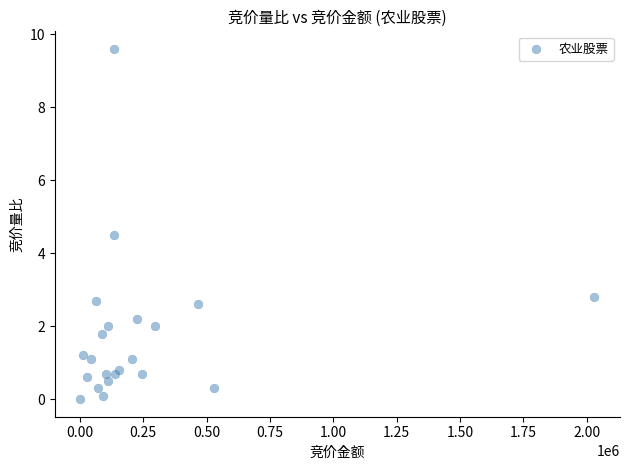

What Y value in the scatter plot is closest to 4?

4.5